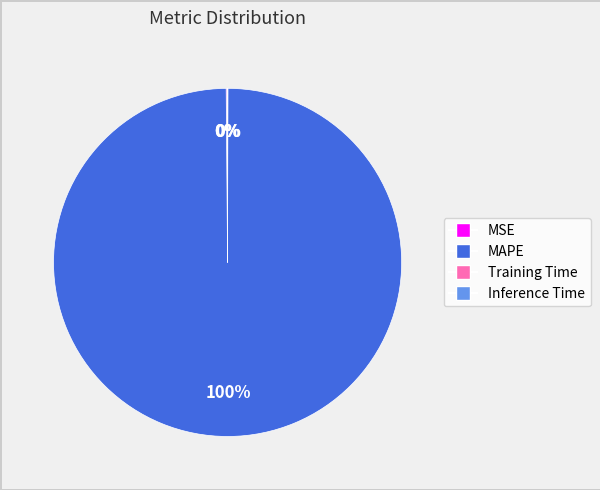

Is MAPE the majority of the pie?

Yes